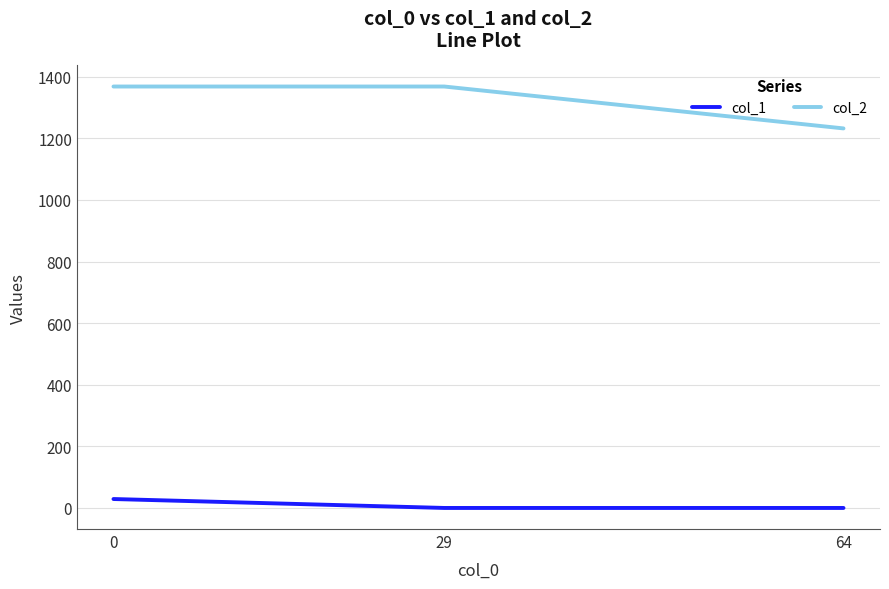

How many values in the col_1 series exceed 0?

1